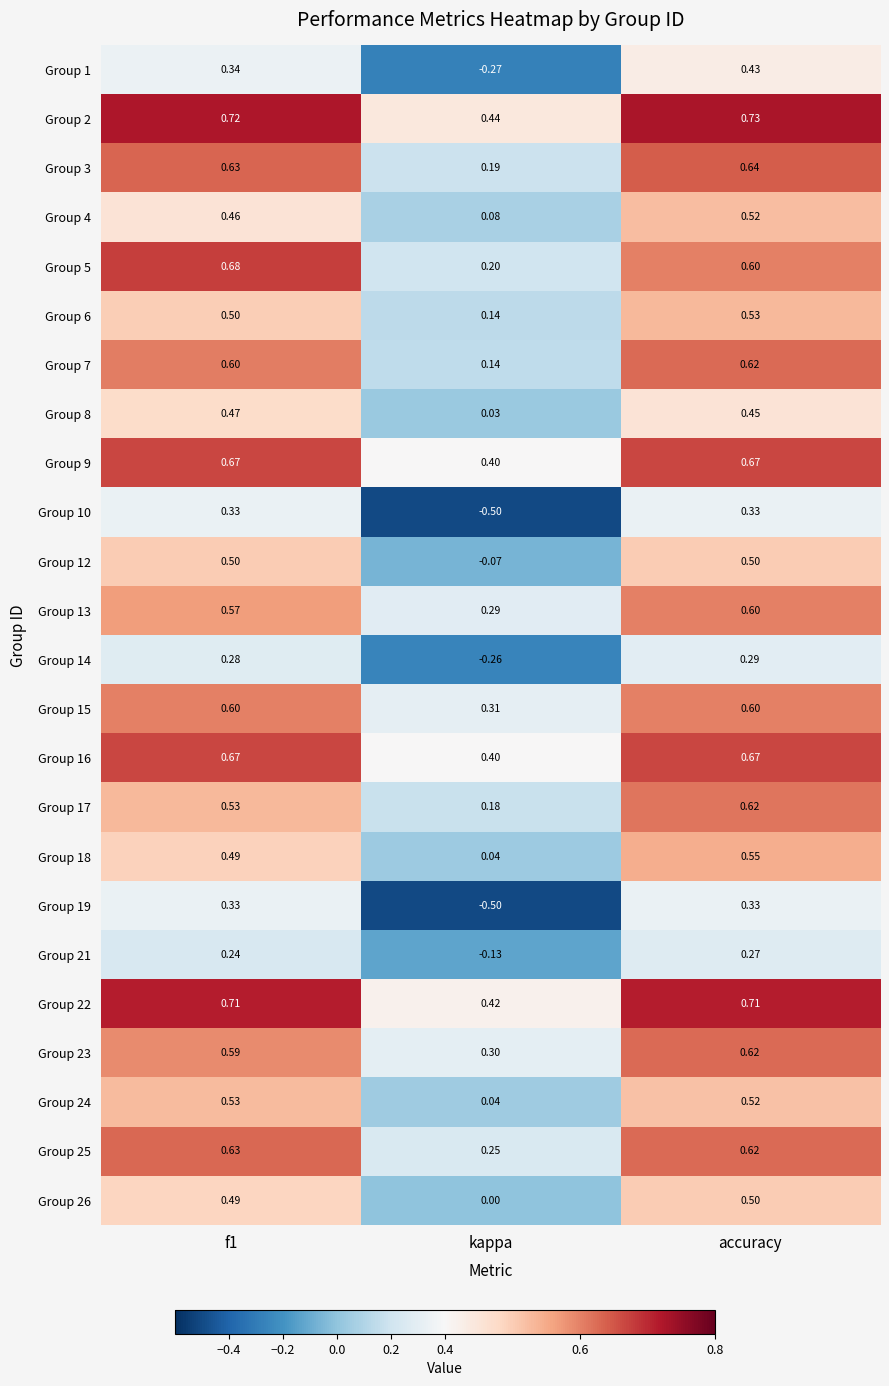

At which category is the sum across all series the highest?

accuracy